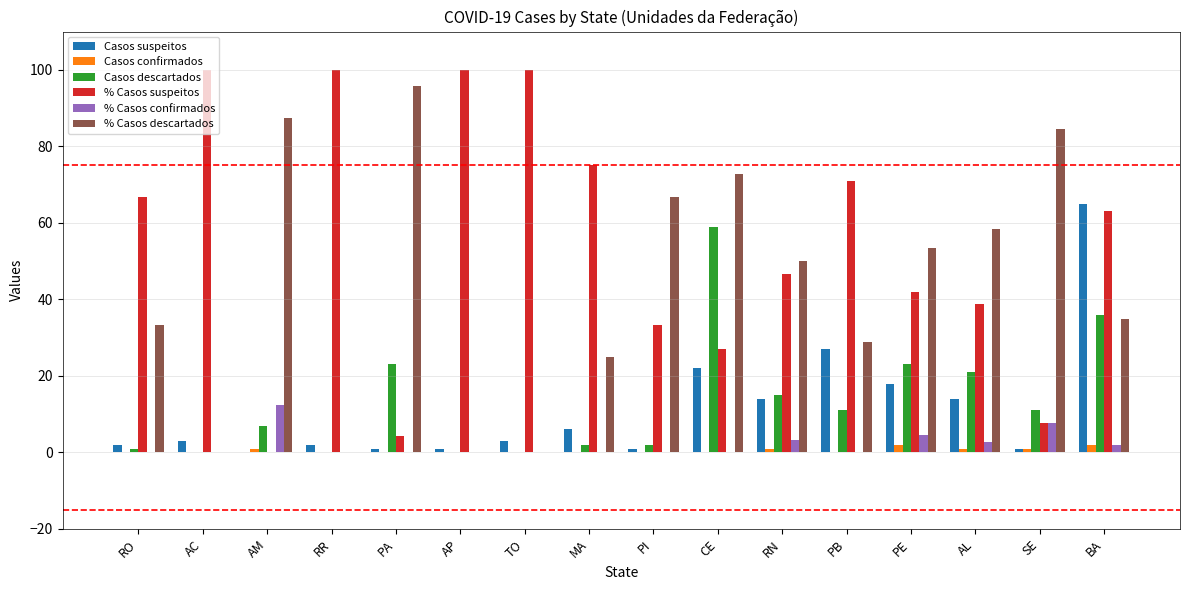

Which series has the largest total across all categories?

% Casos suspeitos